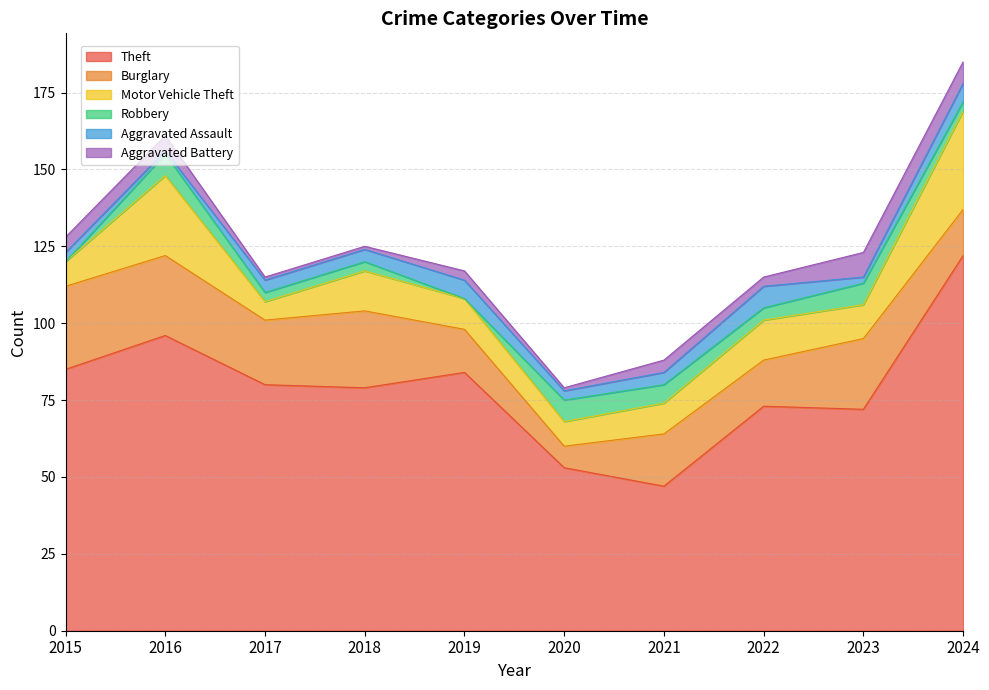

How many lines are shown in the chart?

6